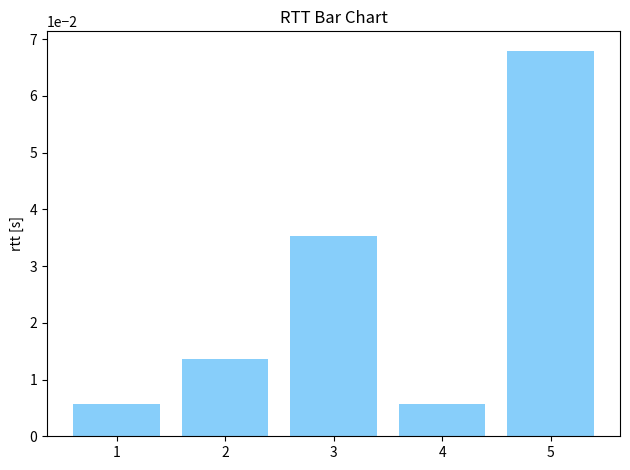

Which category has the highest value across all series?

5